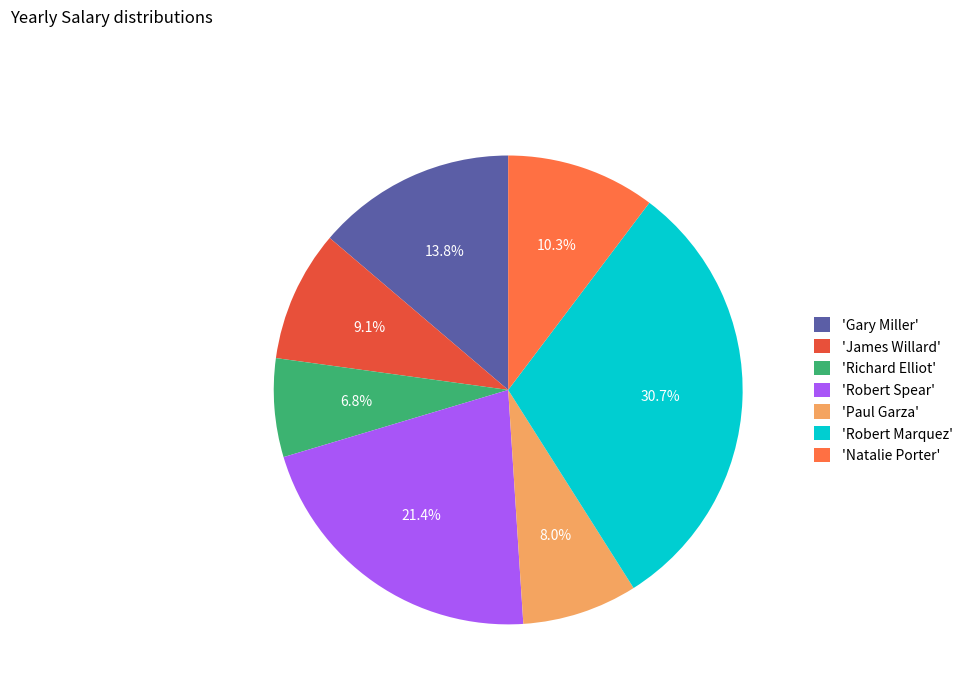

Which slice is the smallest?

'Richard Elliot'